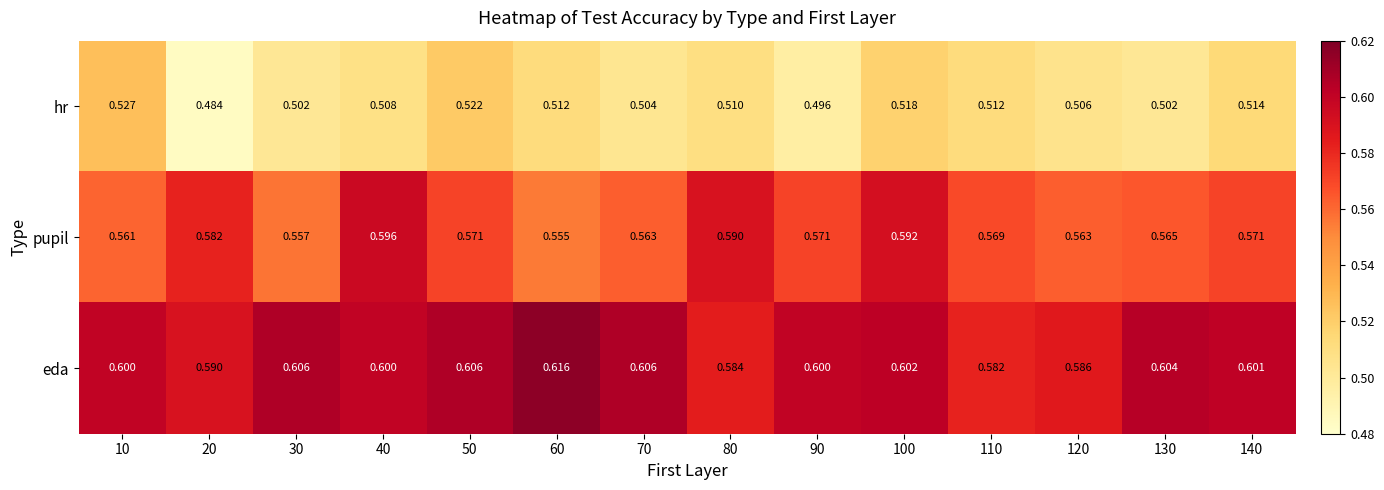

At how many categories does at least one series exceed 0?

14